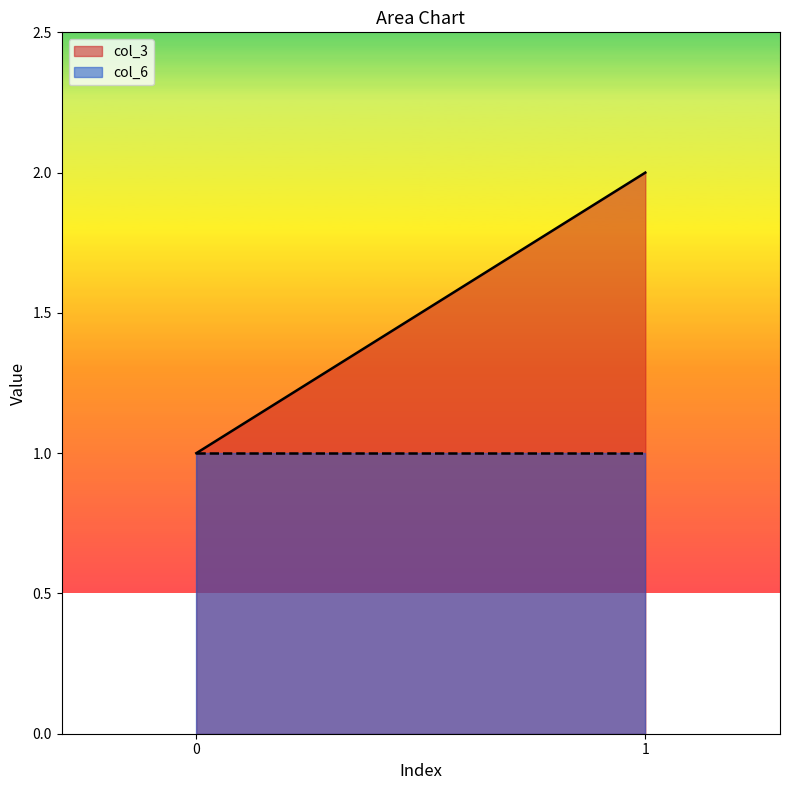

Which series has the largest total across all categories?

col_3